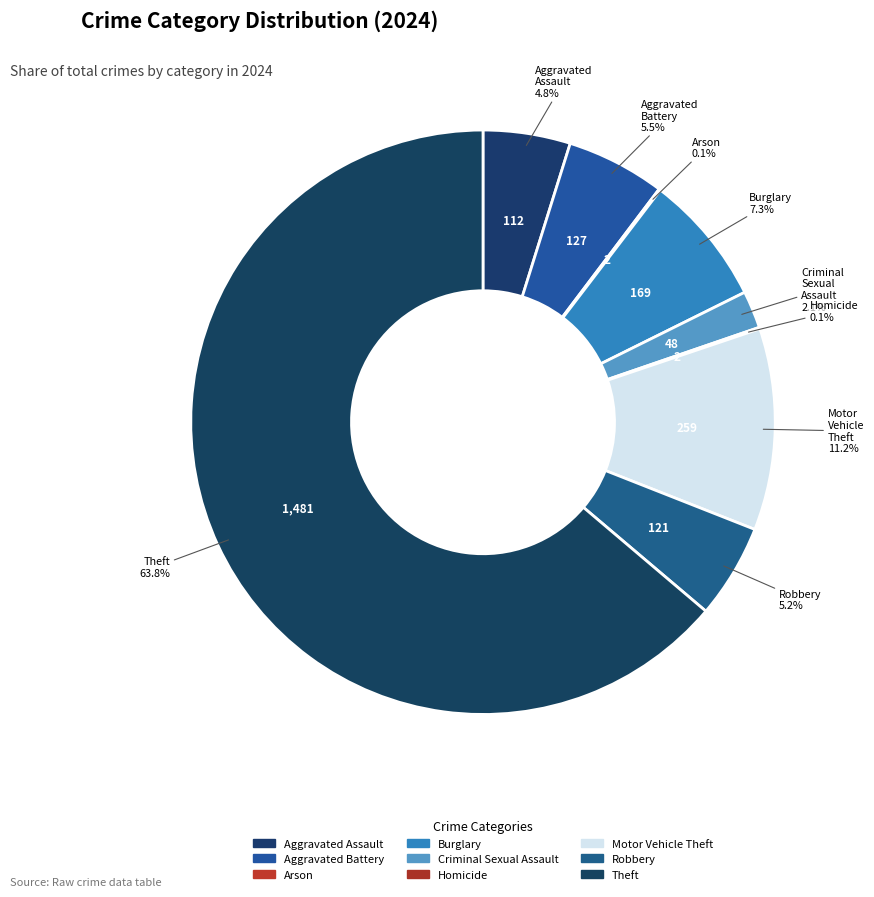

To the nearest percent, what portion does Aggravated Assault represent?

5%